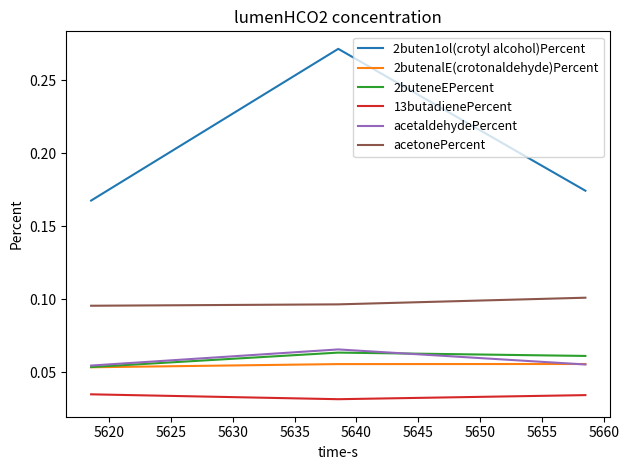

Which series has the largest range (max minus min)?

2buten1ol(crotyl alcohol)Percent